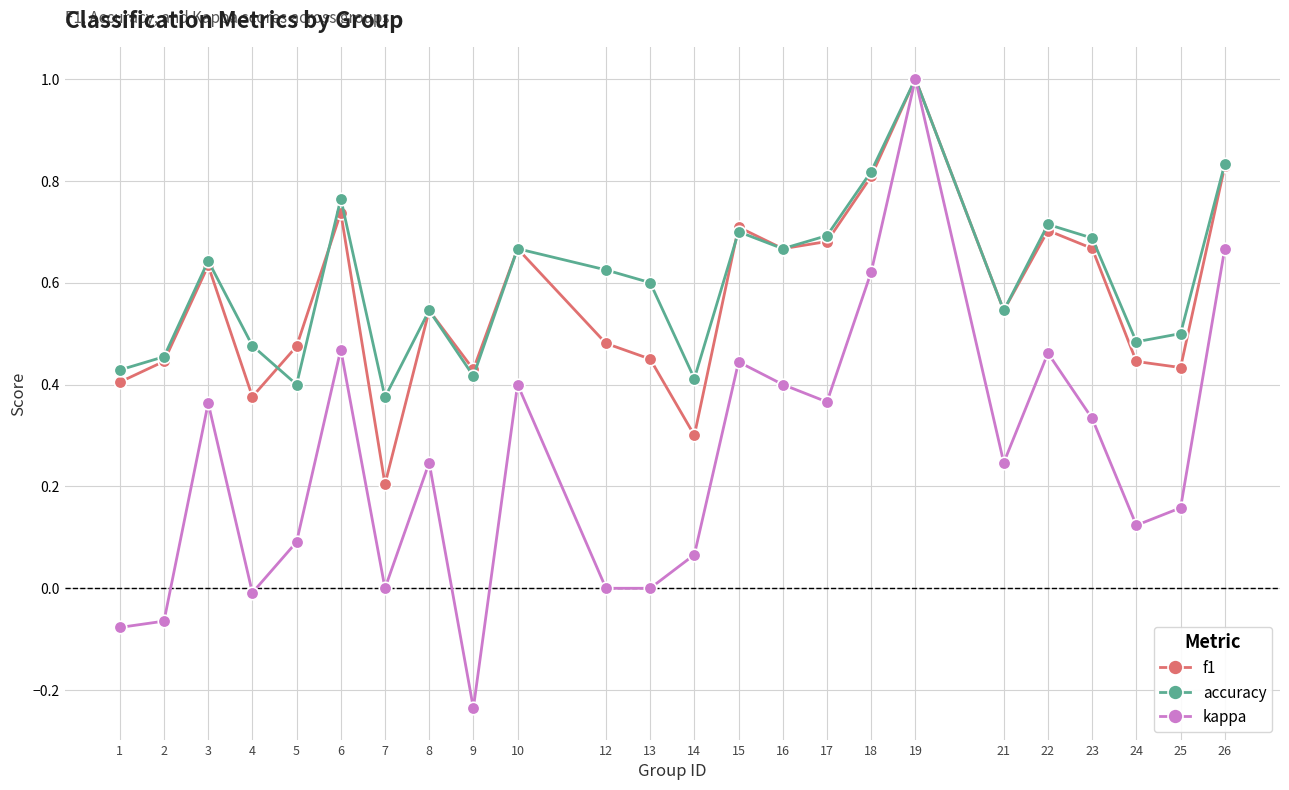

Which series has the largest total across all categories?

accuracy